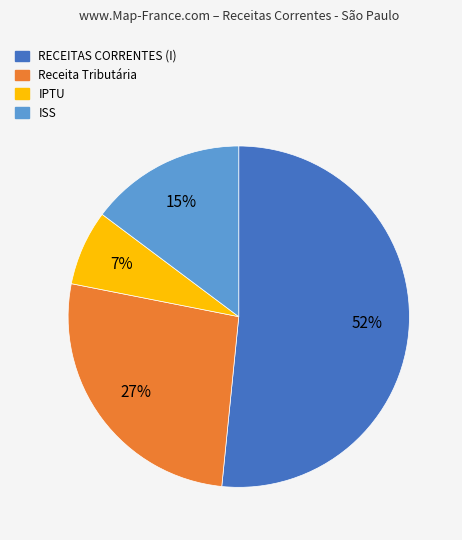

To the nearest percent, what is the combined percentage of RECEITAS CORRENTES (I) and ISS?

66%